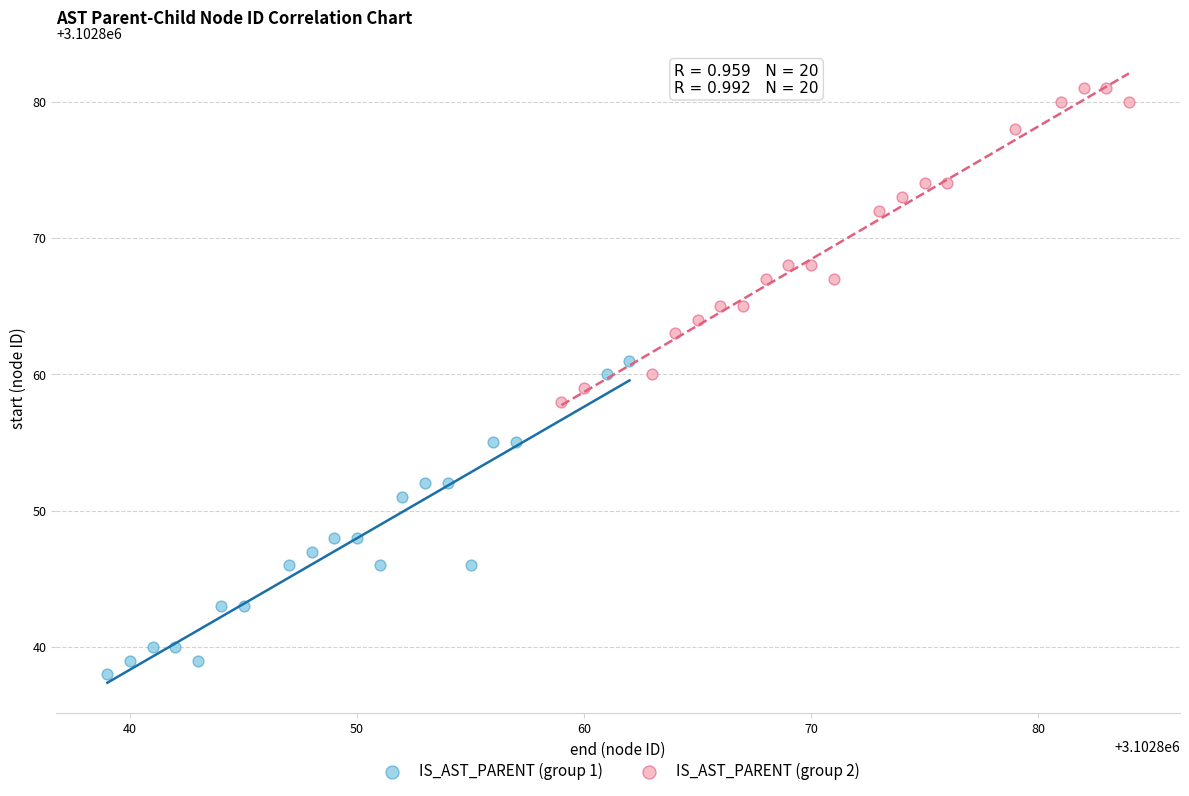

Which series reaches the maximum Y coordinate?

IS_AST_PARENT (group 2)